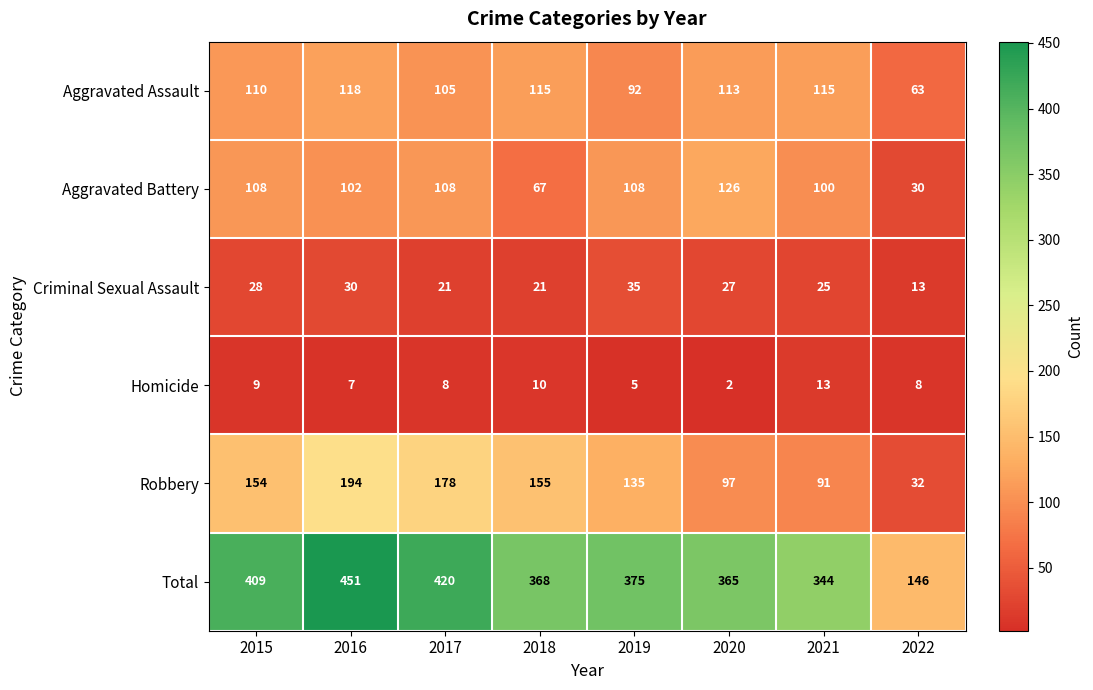

True or false: Robbery has a value of 194 at 2016.

True